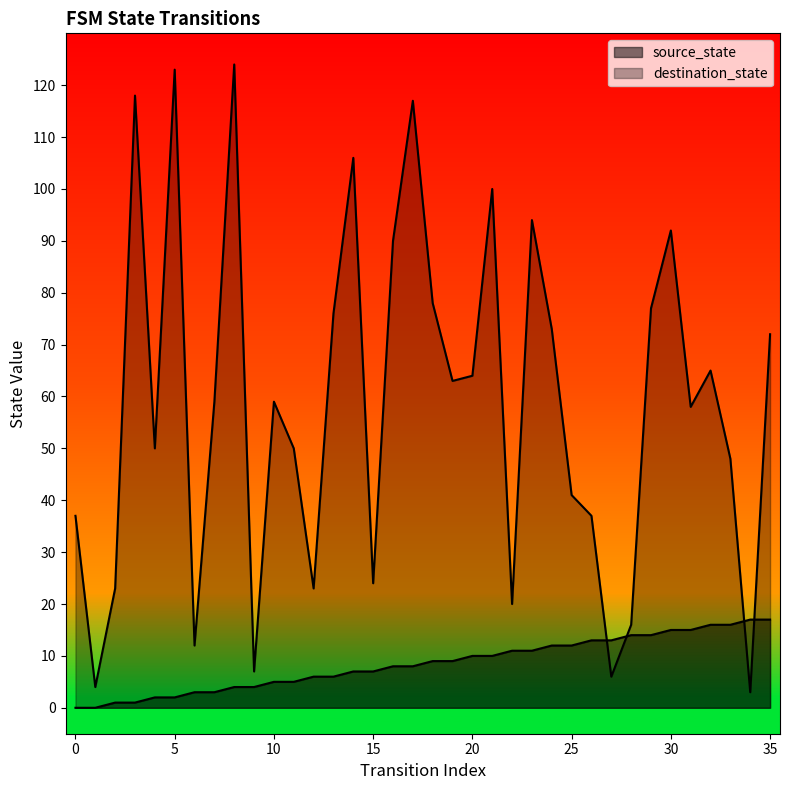

How many lines are shown in the chart?

2